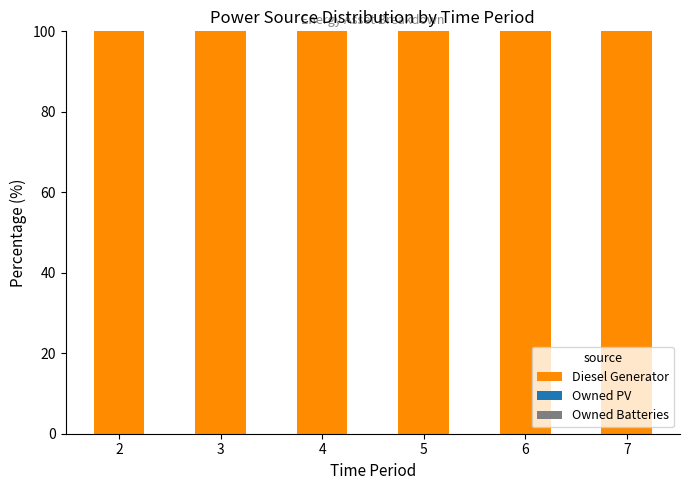

How many data points does each series have?

6